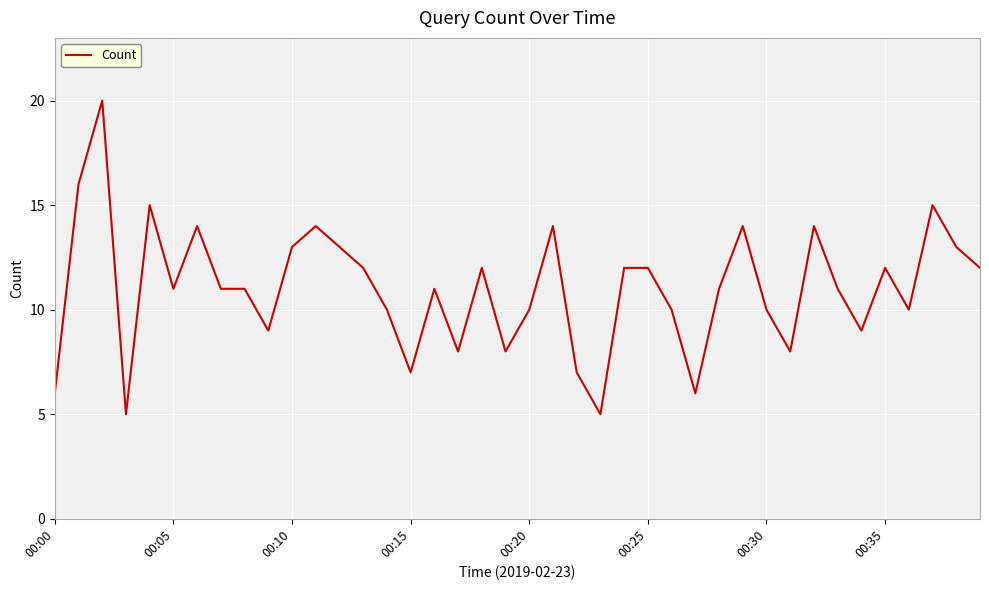

What is the minimum value shown in the chart?

5